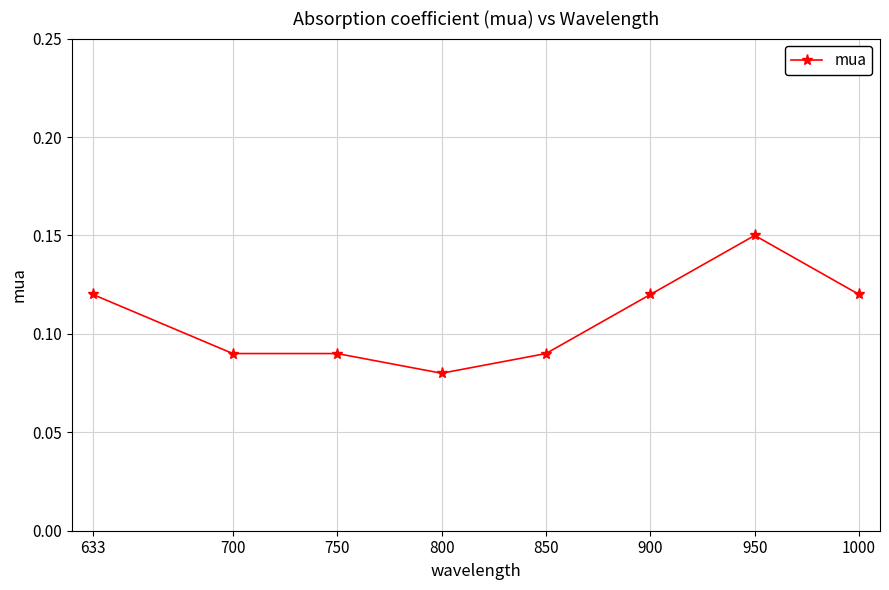

Which has a higher value, 950 or 1000?

950